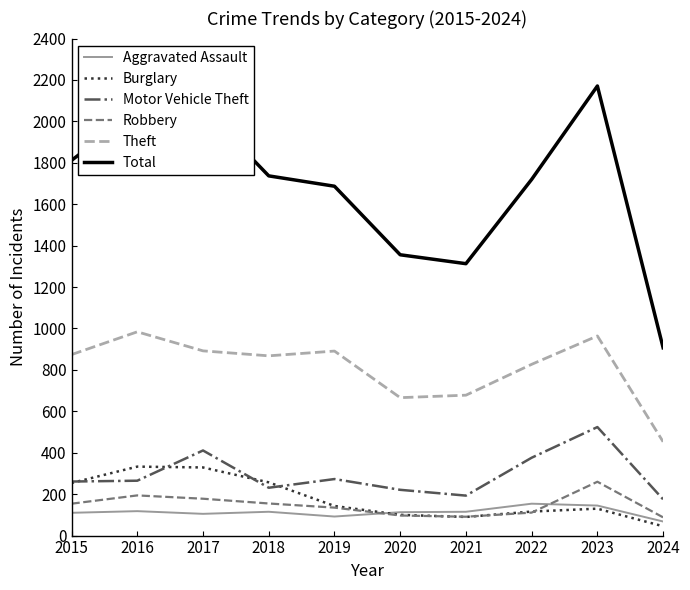

What is the total value across all series at 2022?

3304